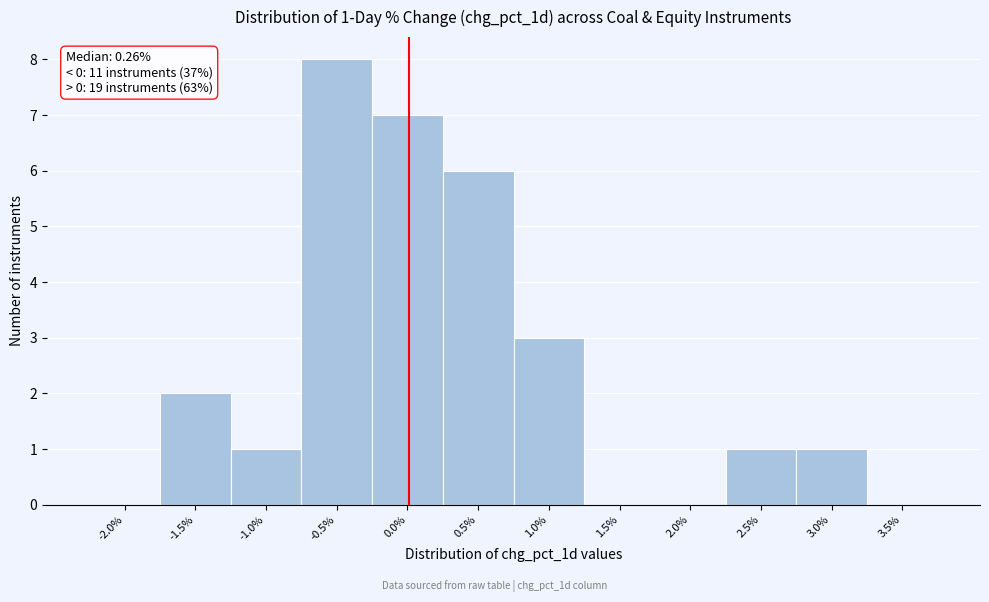

Reading left to right, what are all the values shown in this chart?

-2.0%=0	-1.5%=2	-1.0%=1	-0.5%=8	0.0%=7	0.5%=6	1.0%=3	1.5%=0	2.0%=0	2.5%=1	3.0%=1	3.5%=0